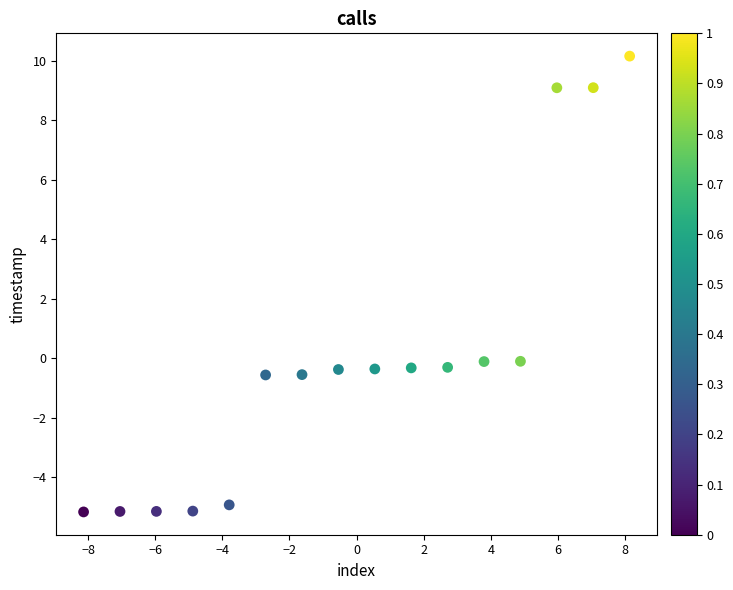

What is the range of Y values (max minus min)?

15.3